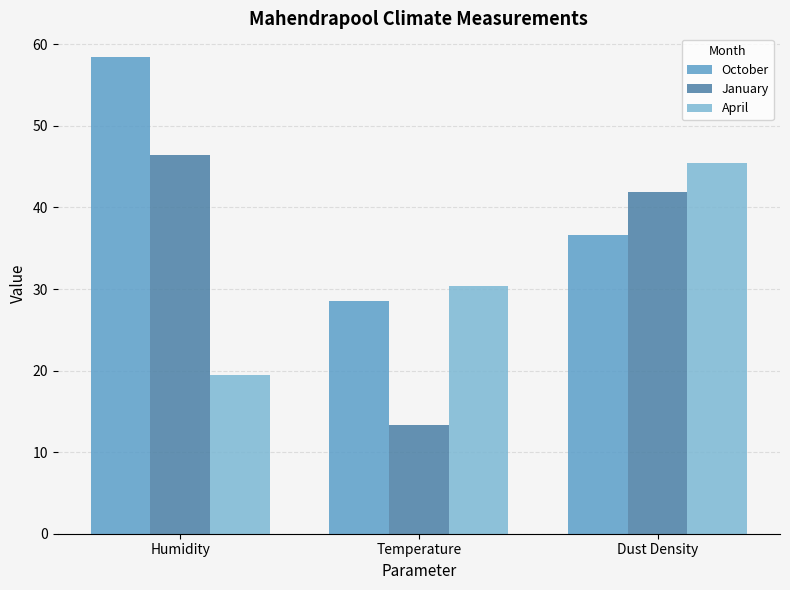

Which series has the largest total across all categories?

October